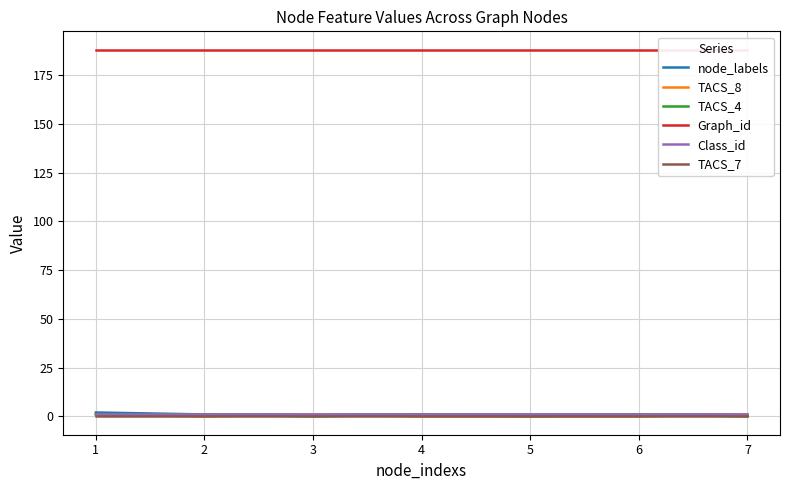

Is it true that node_labels equals 1 at 6?

True